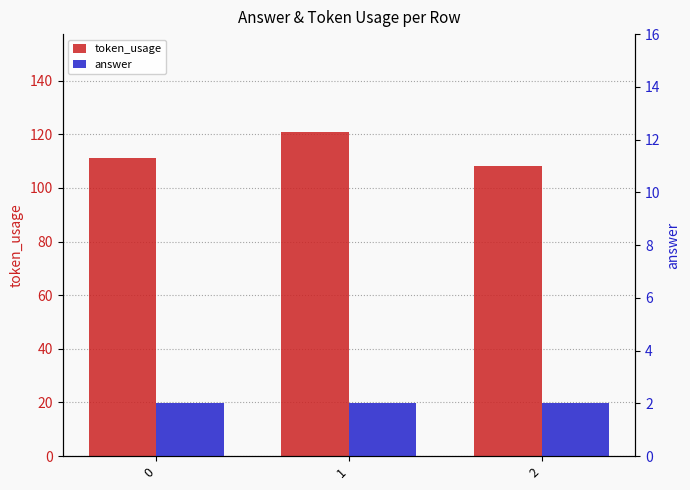

What is the difference between the maximum and minimum values in the token_usage series?

13